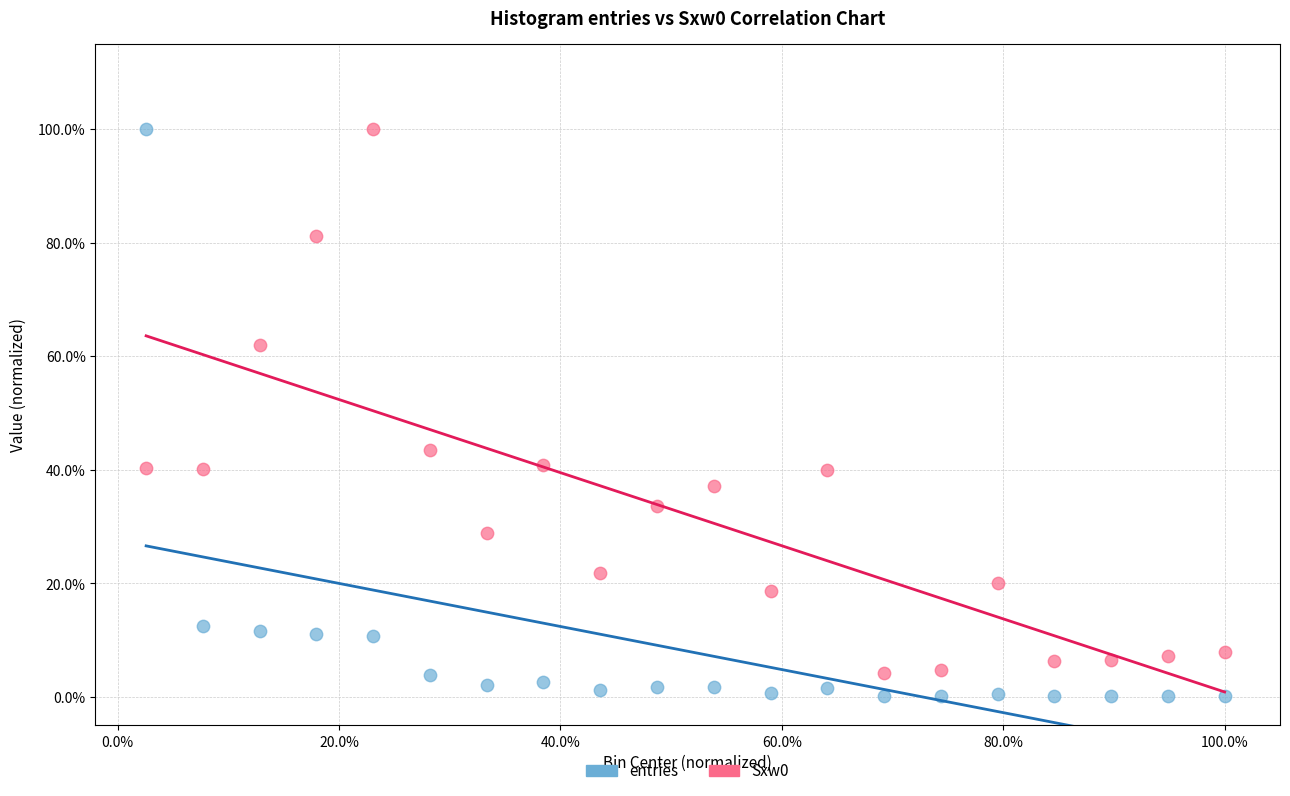

Which series has the largest Y range (max minus min)?

entries